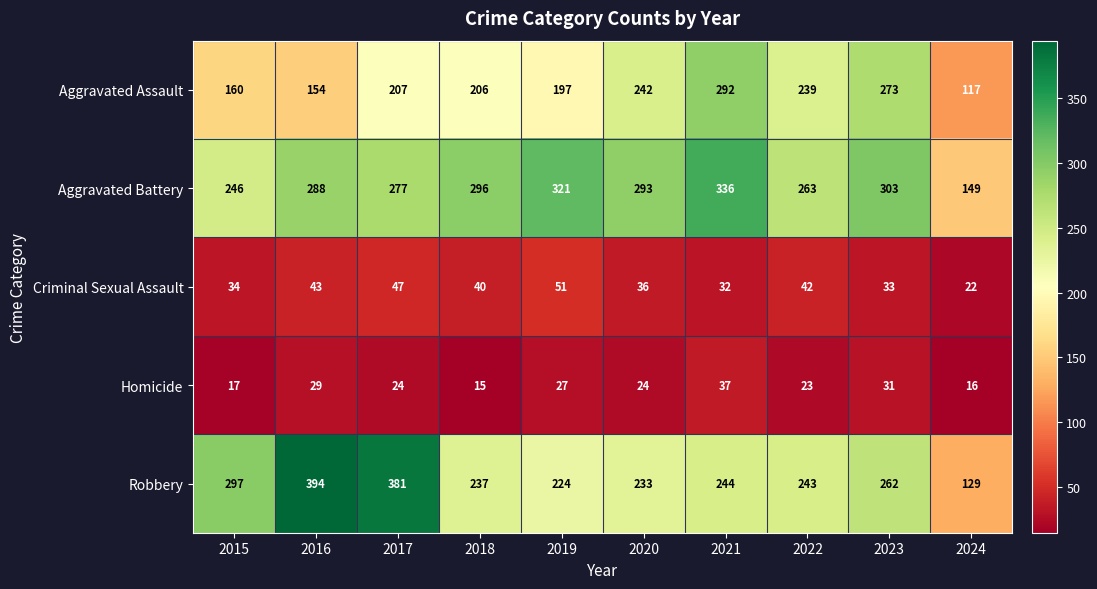

What is the sum of the Robbery values at 2016 and 2015?

691